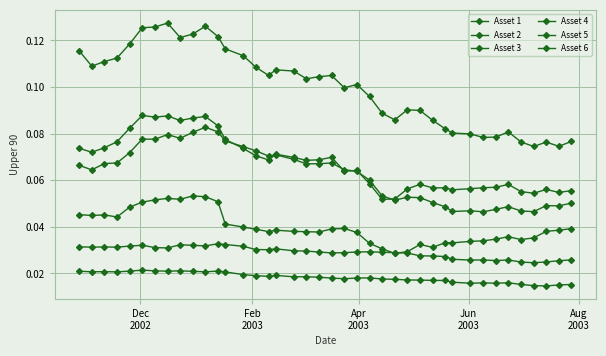

Is this an area chart (filled region under the line)?

No